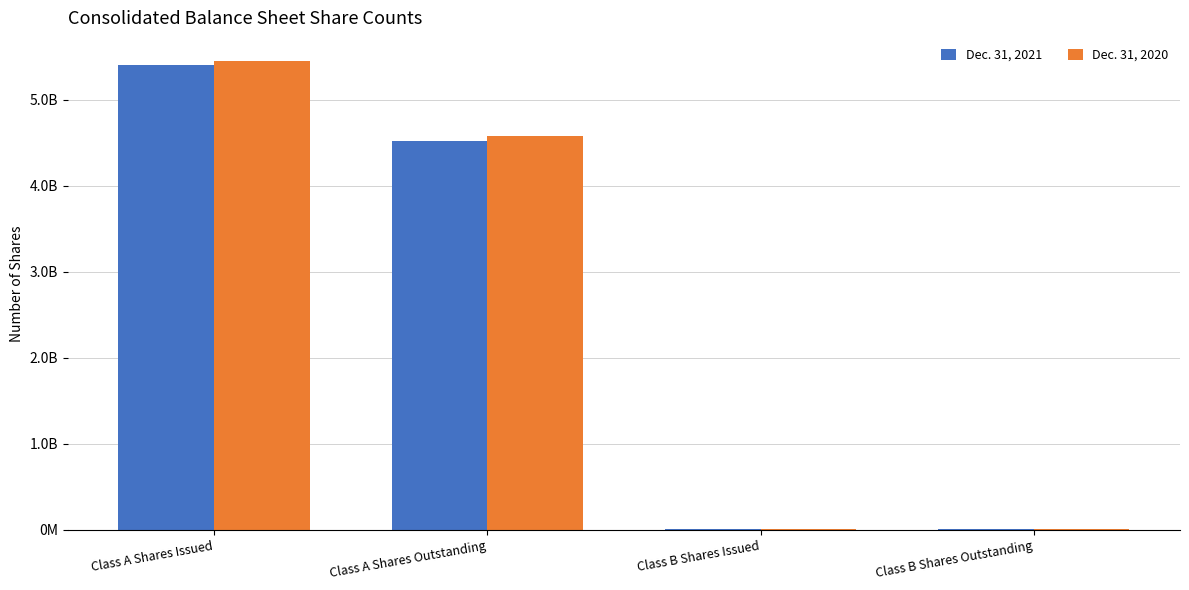

What are all the series names shown in the legend?

Dec. 31, 2021, Dec. 31, 2020